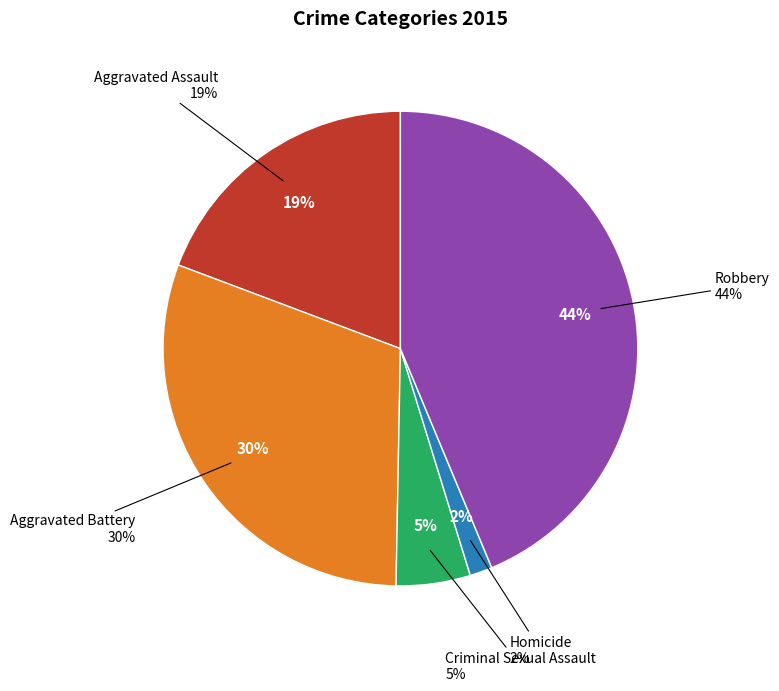

Is it true that Robbery is 44% of the pie?

True